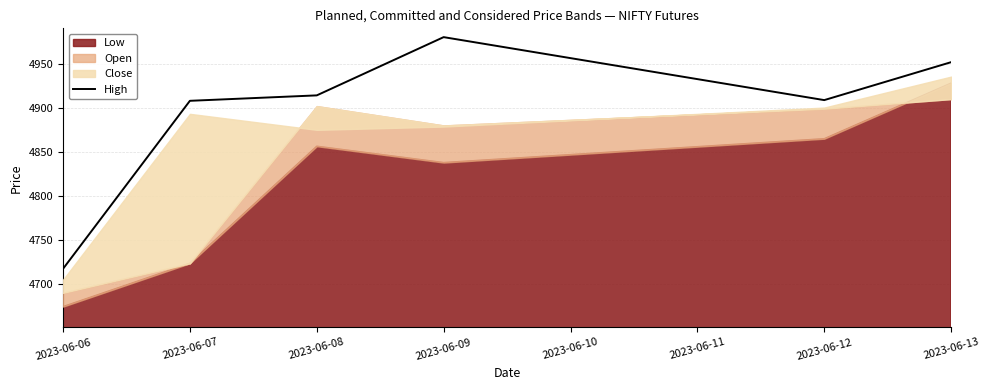

True or false: High has a value of 2828.8 at 2023-06-07.

False